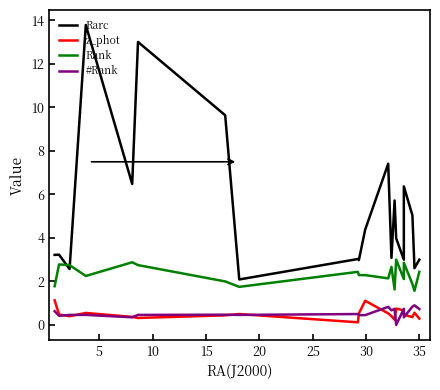

What is the lowest value of the Rarc series?

2.1